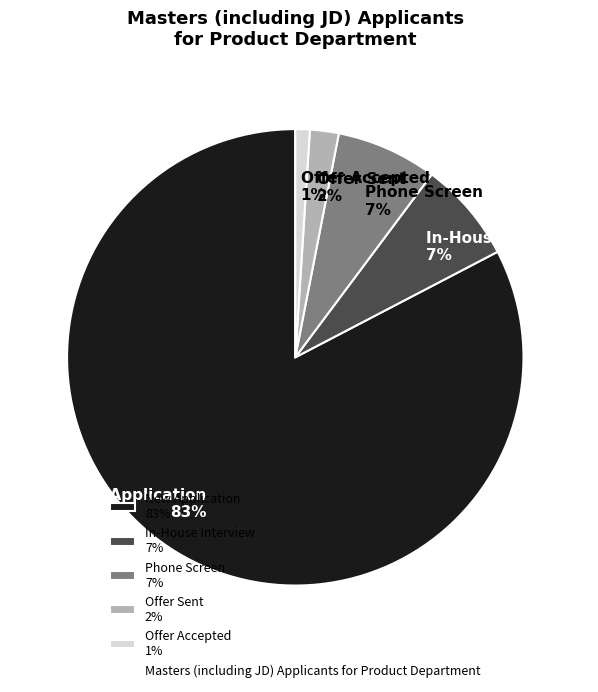

To the nearest percent, what portion does New Application represent?

83%